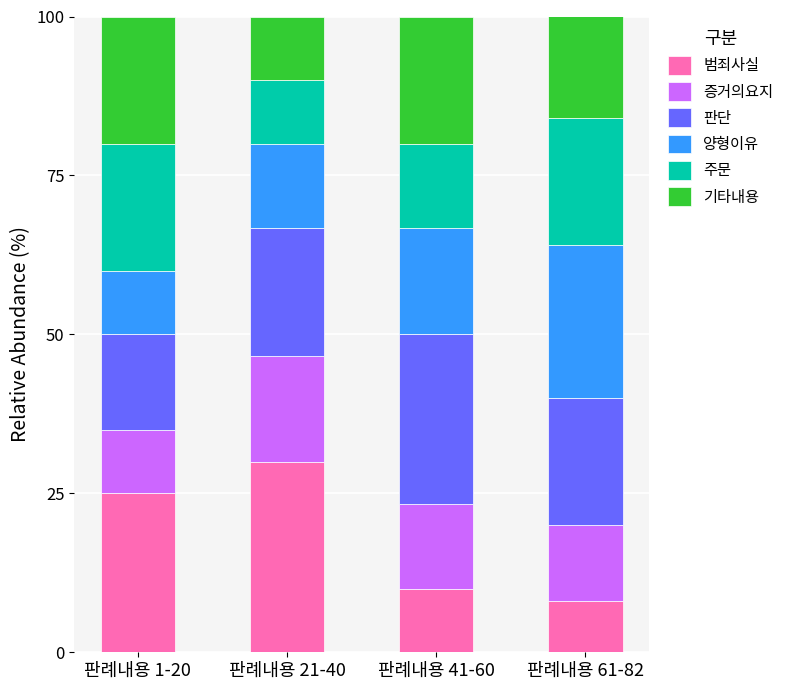

What is the highest value of the 범죄사실 series?

30.0